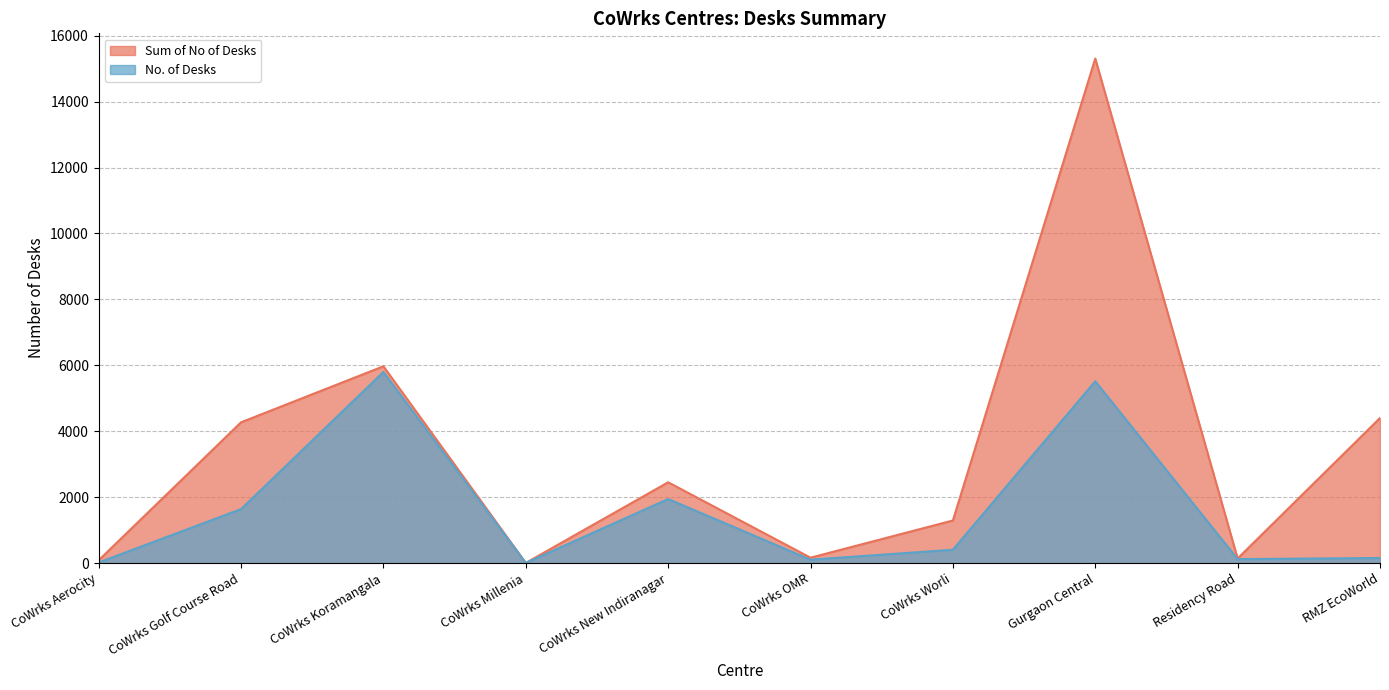

True or false: No. of Desks has a value of 16 at CoWrks Aerocity.

True